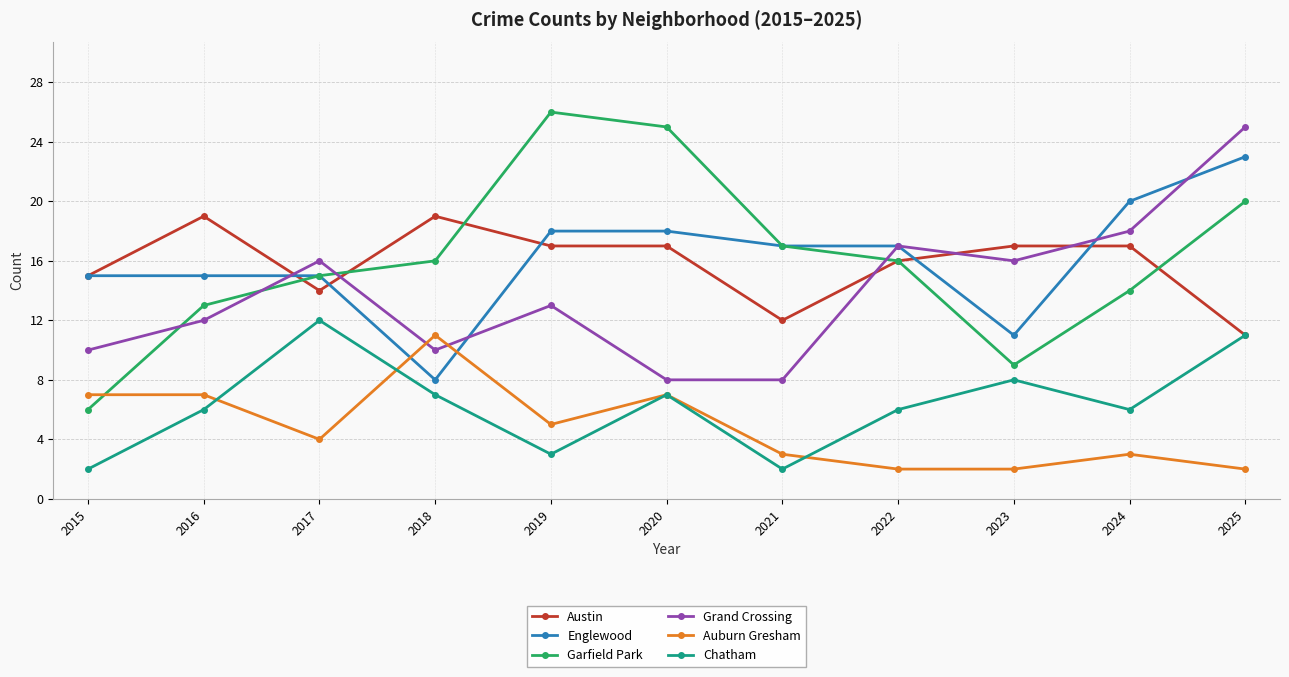

Count the number of data series in this chart.

6